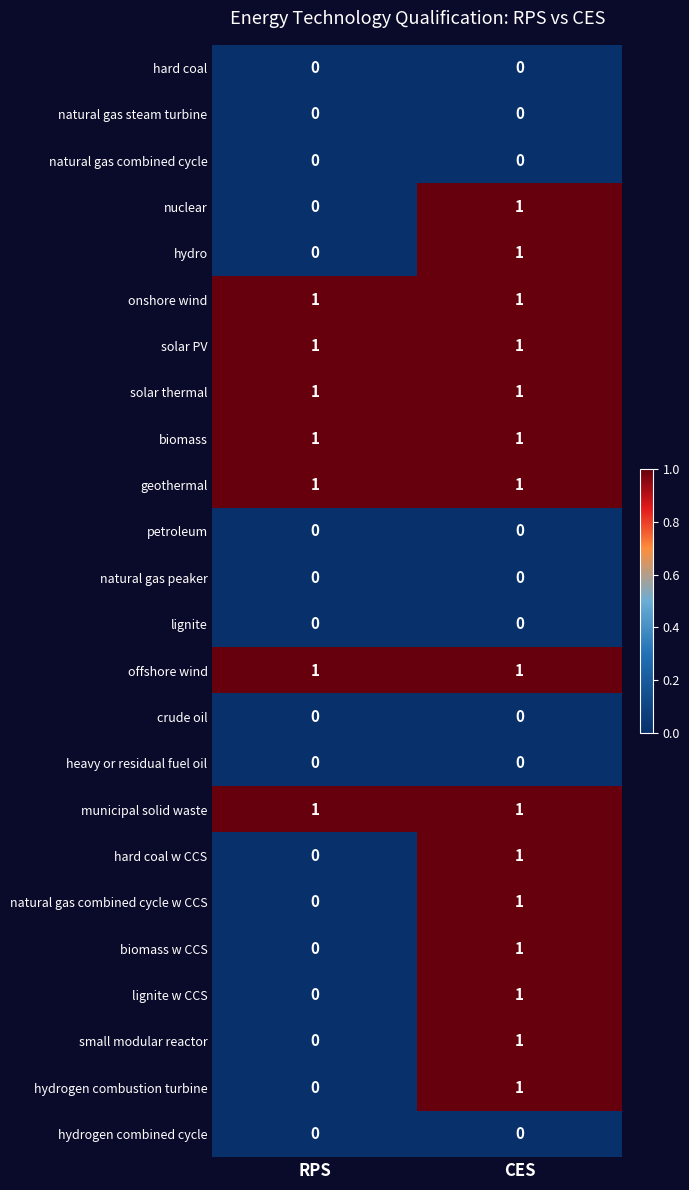

List the labels in order of natural gas combined cycle w CCS value, smallest first.

RPS, CES